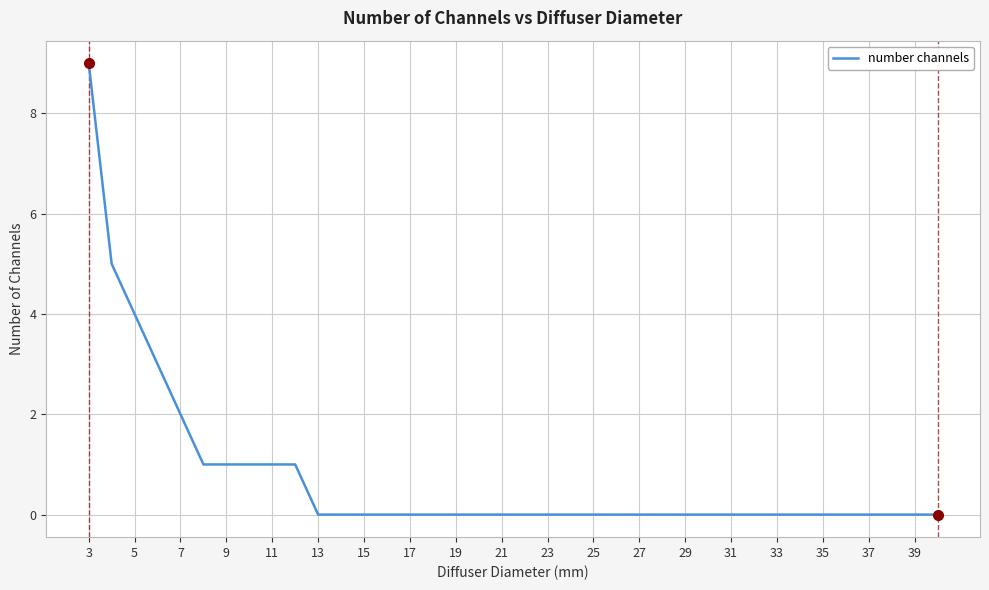

What is the maximum value shown in the chart?

9